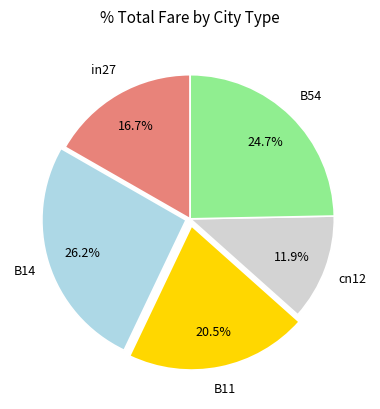

Is there a majority slice in this chart?

No